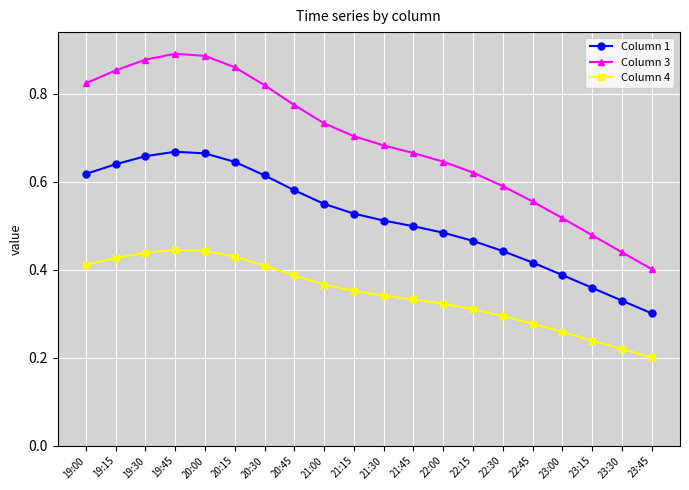

Is it true that Column 3 equals 0.2 at 22:00?

False